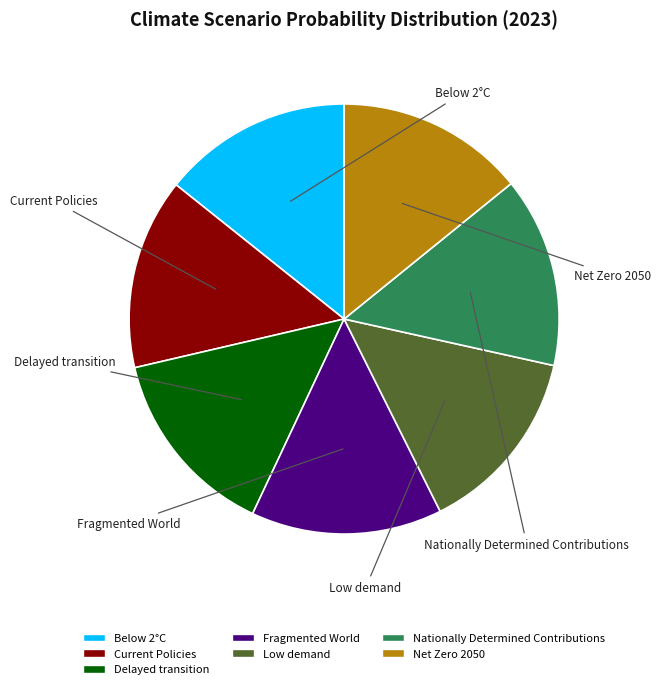

Is it true that Nationally Determined Contributions is 14% of the pie?

True